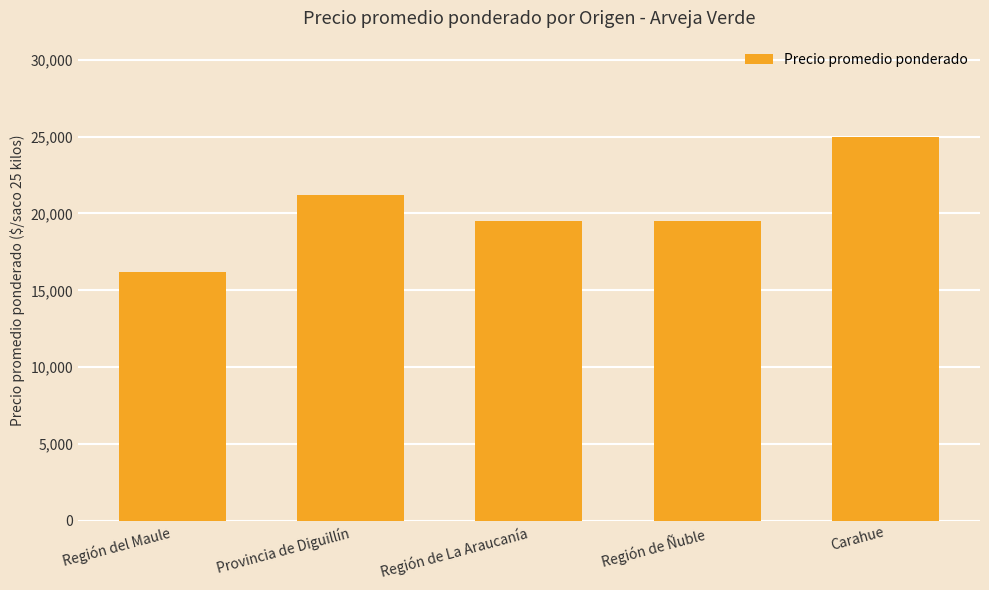

The value at Región del Maule is 16161. True or false?

True